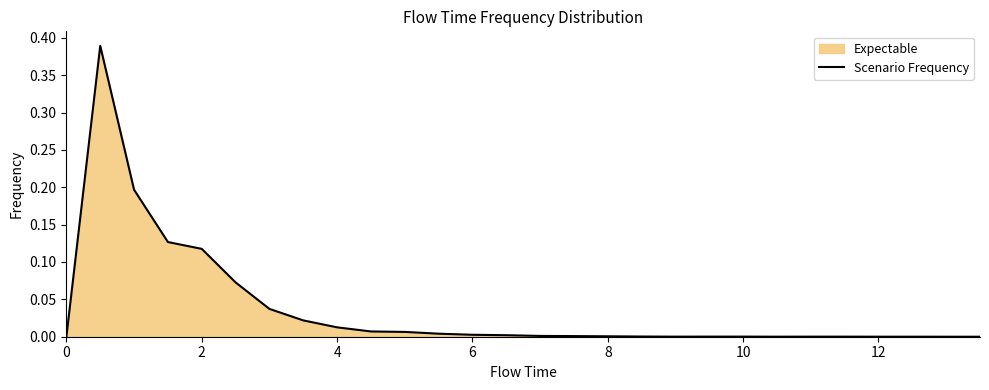

How many categories are shown in the chart?

28